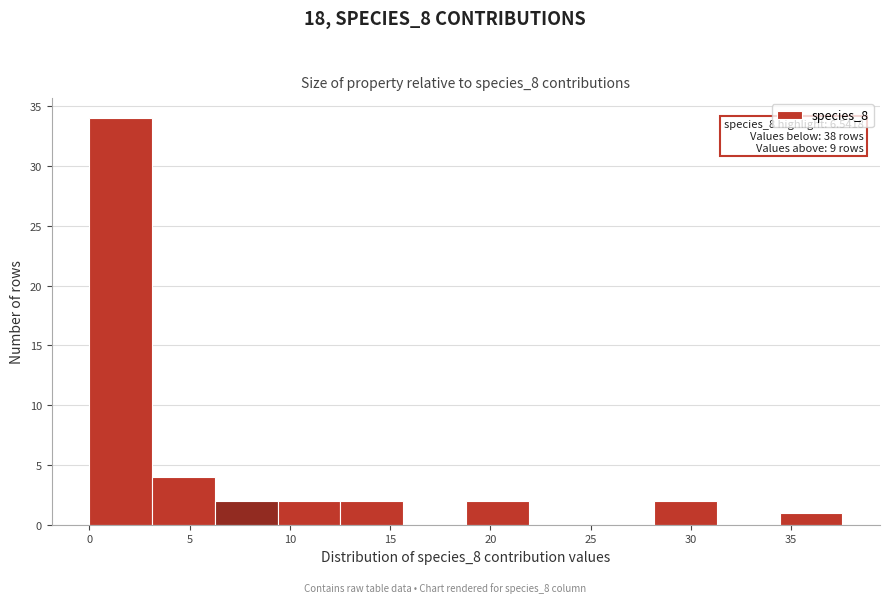

Over which range of the x-axis is the bar tallest?

0.0 to 3.0